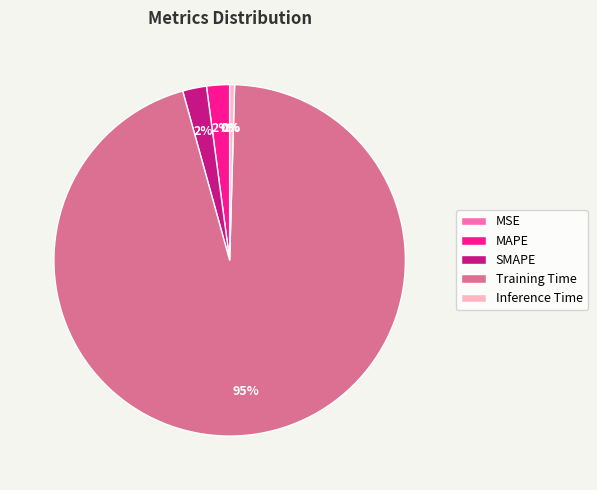

Which slice is the largest?

Training Time